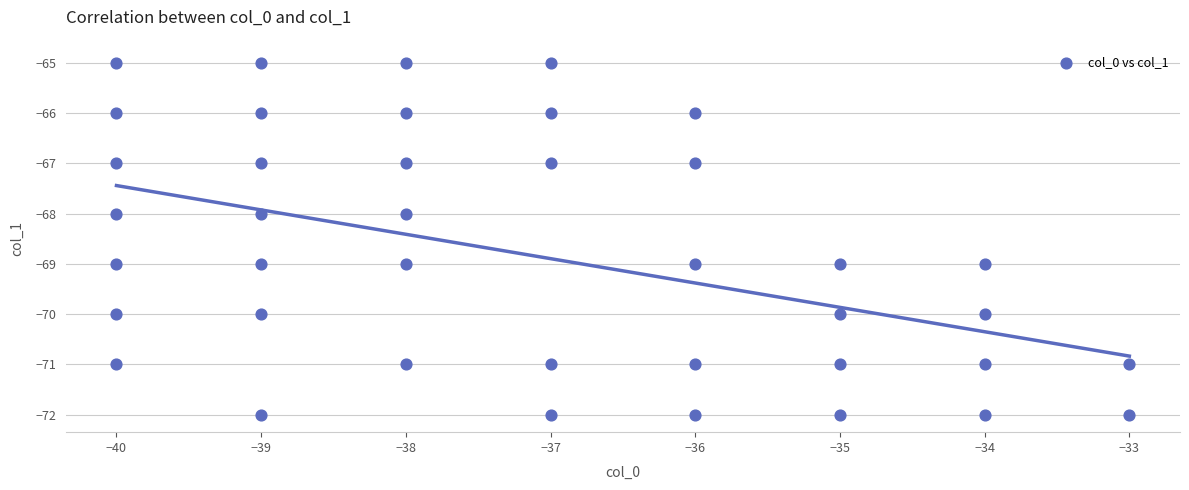

What is the range of Y values (max minus min)?

7